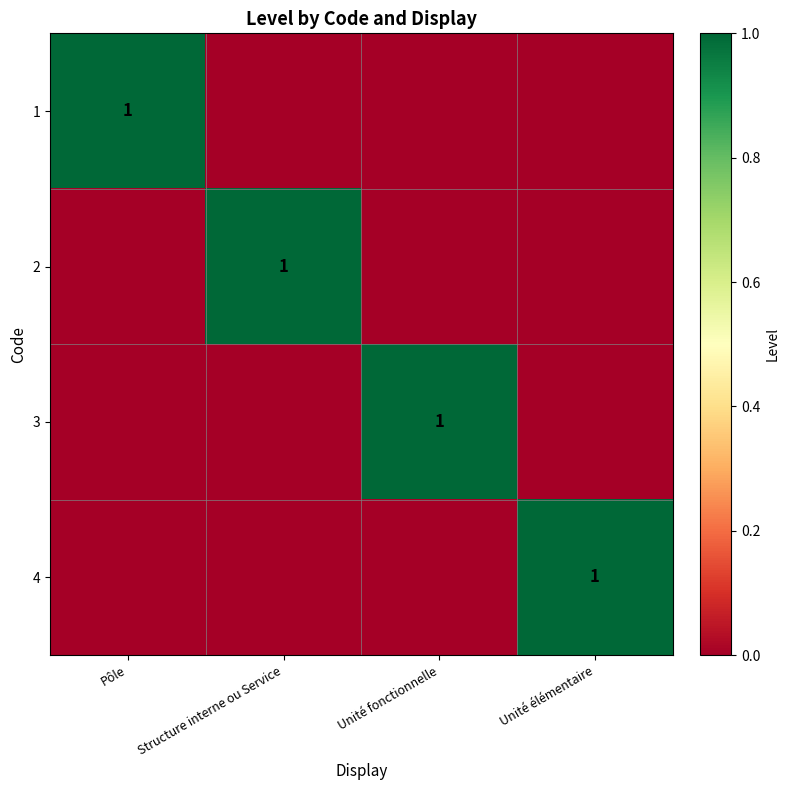

The value of 3 at Structure interne ou Service is 1. True or false?

False